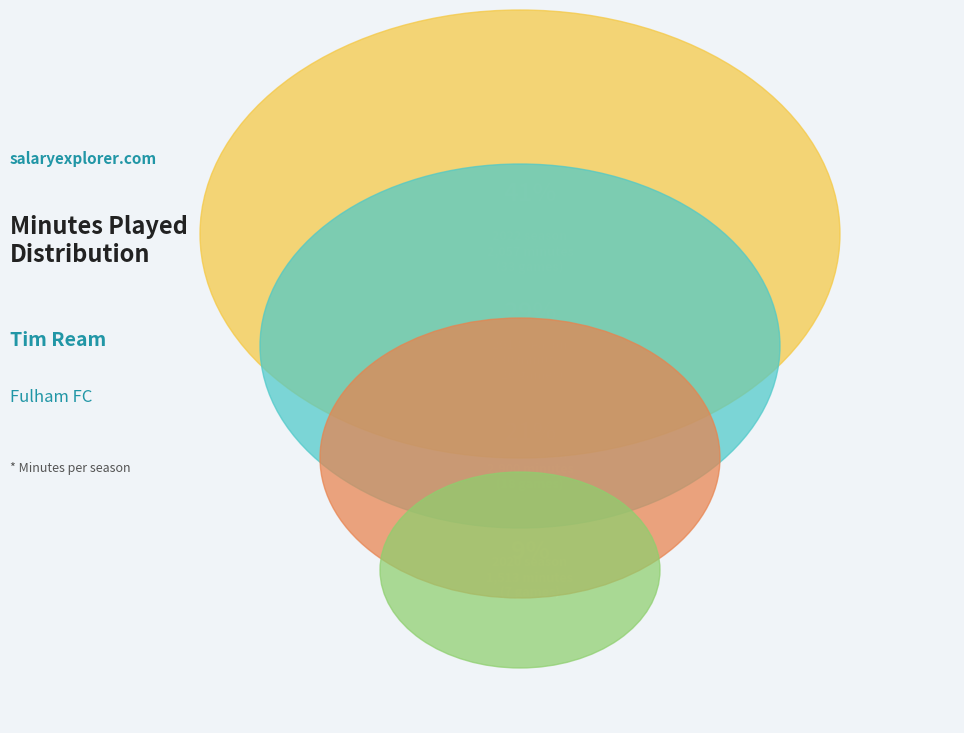

How many slices are in this pie chart?

4